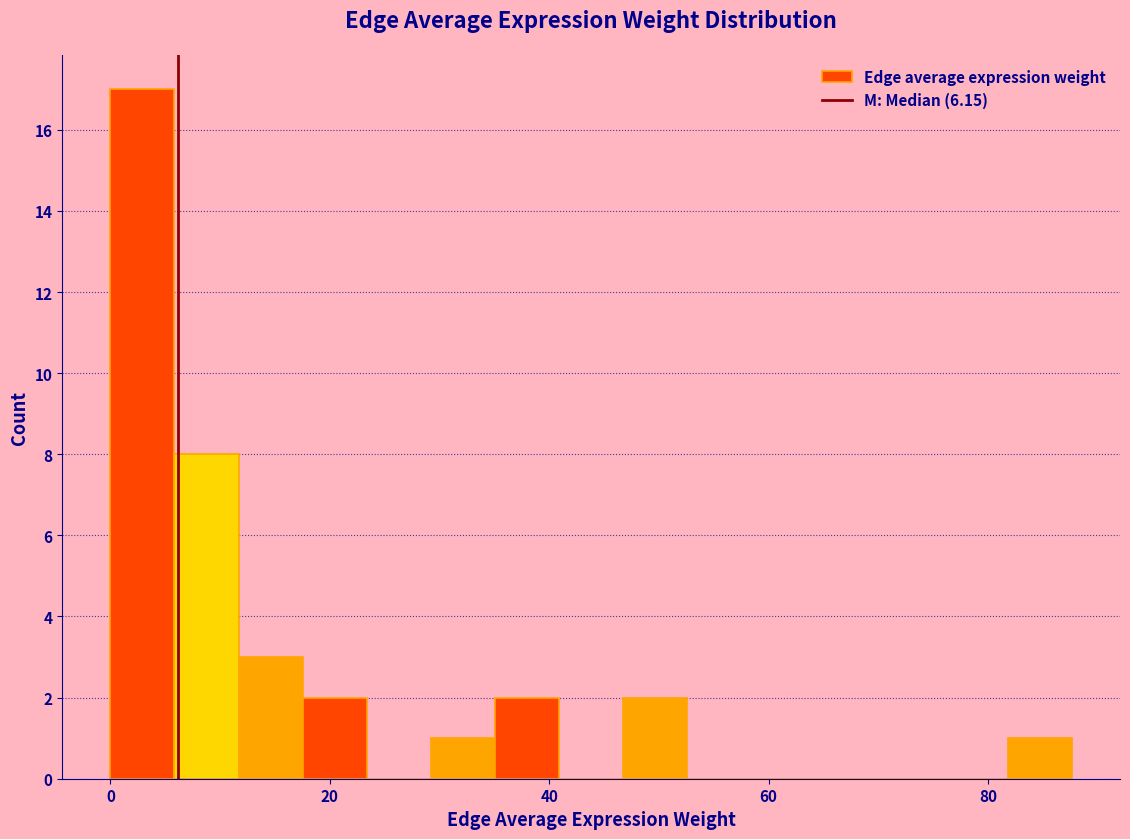

Around what value on the x-axis is the tallest bar? Give the approximate position of its centre, as read against the axis.

2